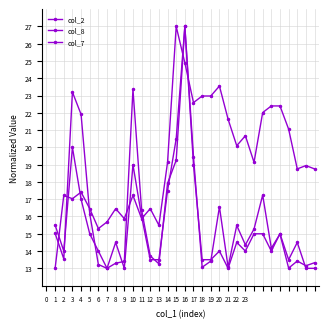

How many data points does each series have?

31